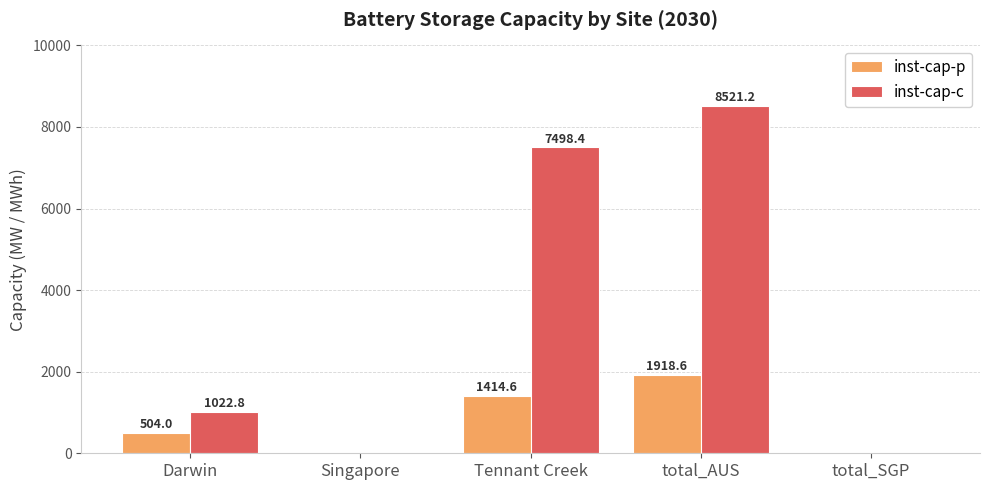

What is the total value across all series at Tennant Creek?

8913.0